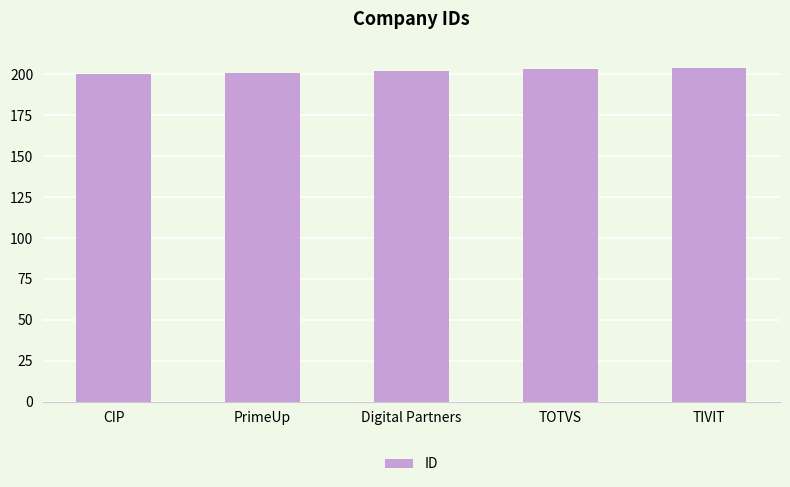

What is the difference between the values at CIP and Digital Partners?

2